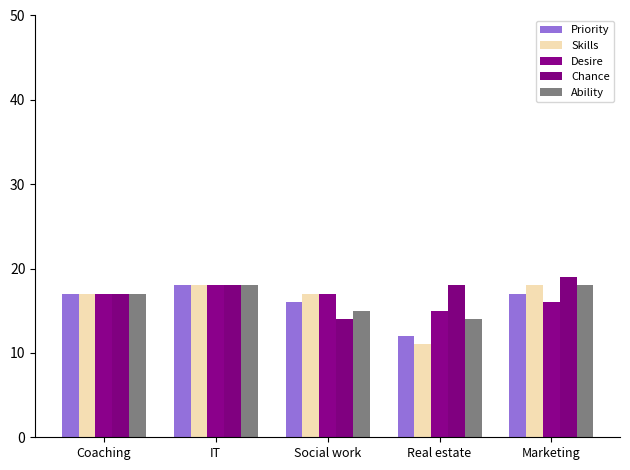

What is the total value across all series at Coaching?

85